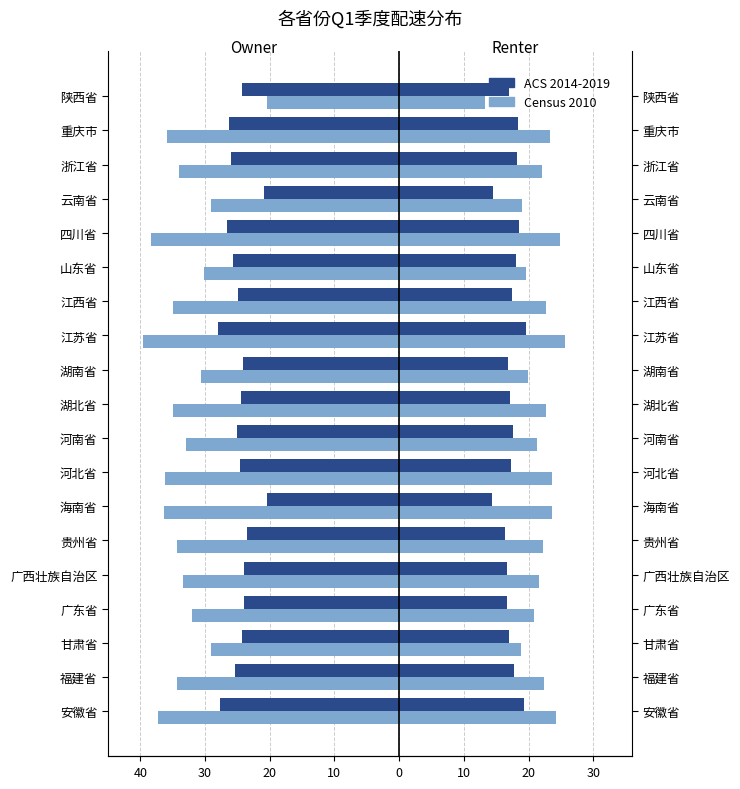

The value of ACS 2014-2019 at 陕西省 is -24.2. True or false?

True